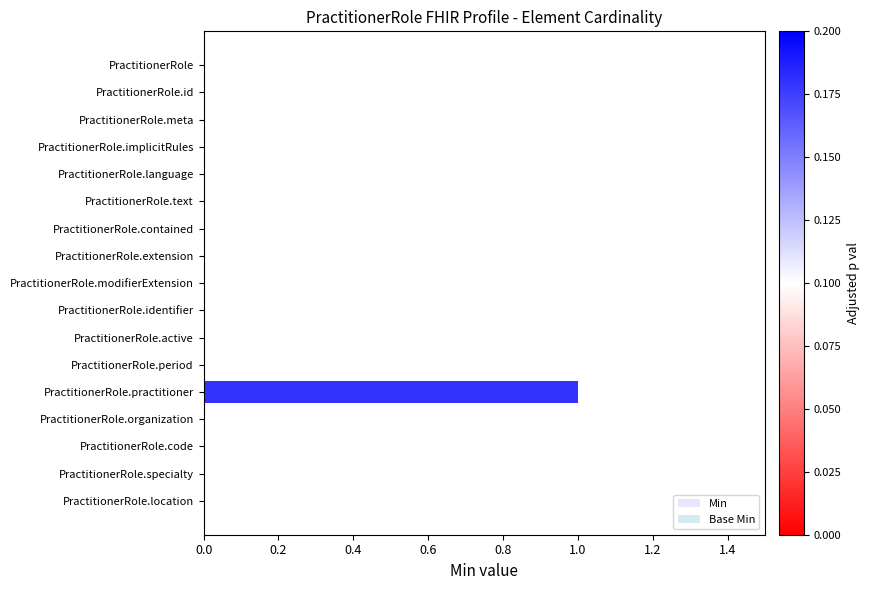

Which category has the highest value across all series?

PractitionerRole.practitioner